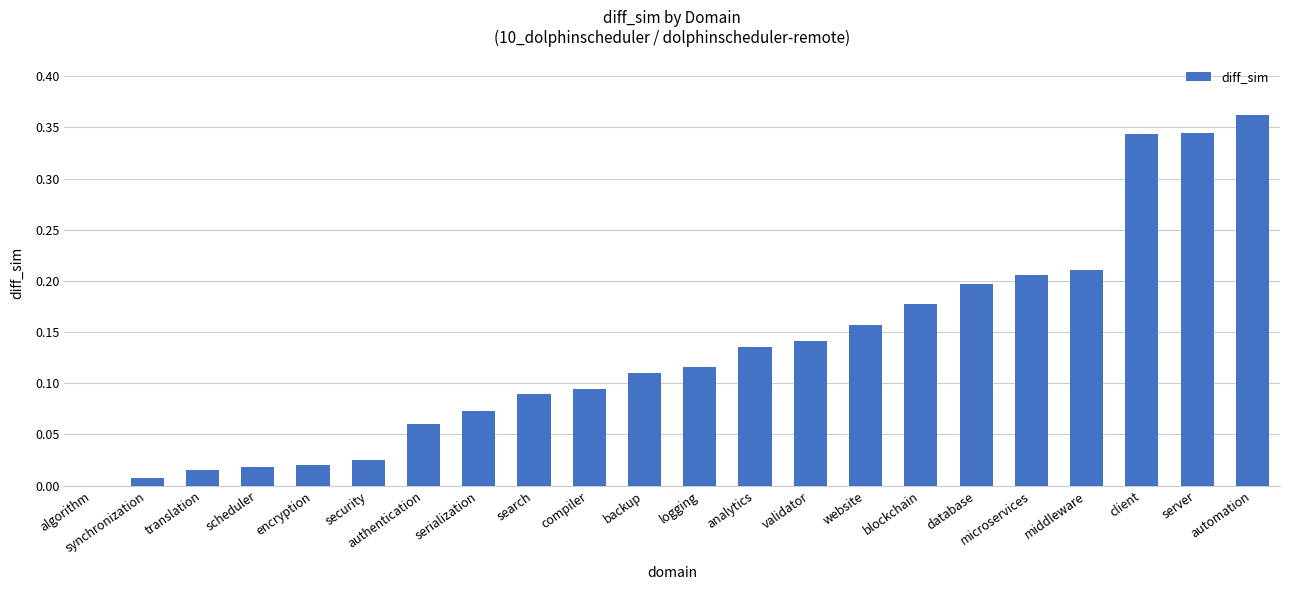

Which label corresponds to the largest value in the chart?

automation